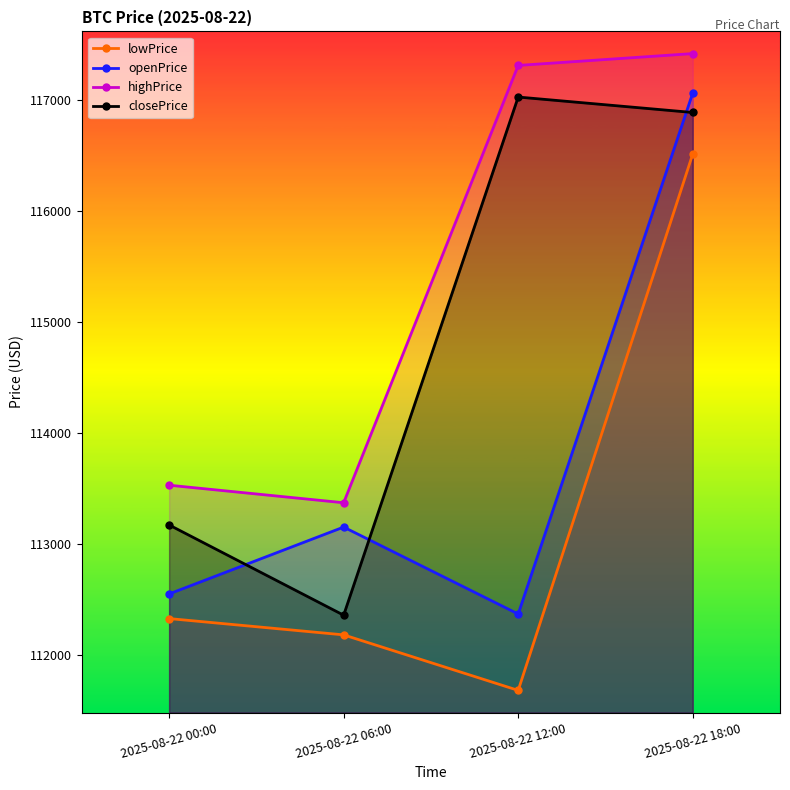

Does the chart have visible grid lines?

No